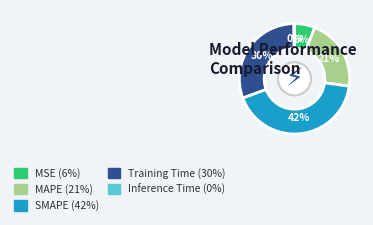

Does any single category account for the majority?

No